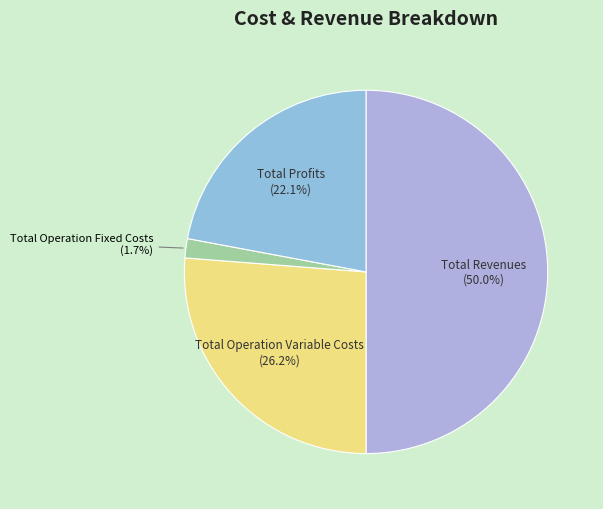

Which has a higher value, Total Operation Fixed Costs (1.7%) or Total Profits (22.1%)?

Total Profits (22.1%)